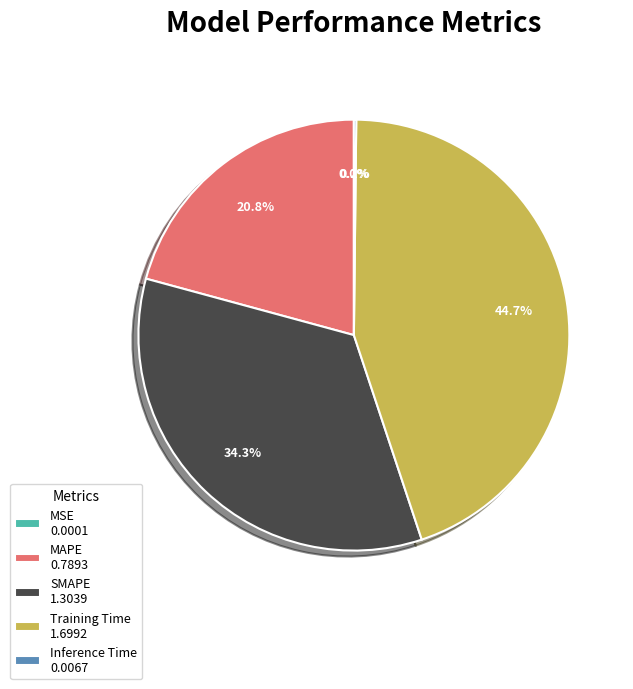

Between Training Time 1.6992 and SMAPE 1.3039, which is larger?

Training Time 1.6992